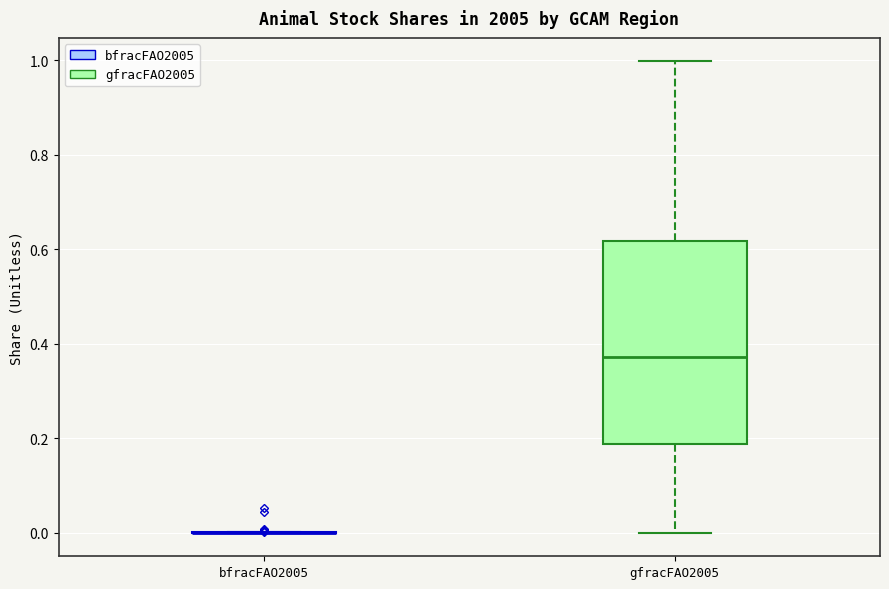

Reading left to right, read every box against the y-axis: the position of its median line, the range the box covers, and the ends of its whiskers. The values are not printed on the chart, so give them approximately, as read against the axis.

bfracFAO2005: box collapsed to a line at 0.00, whiskers 0.00 to 0.00
gfracFAO2005: median 0.38, box 0.18 to 0.62, whiskers 0.00 to 1.00